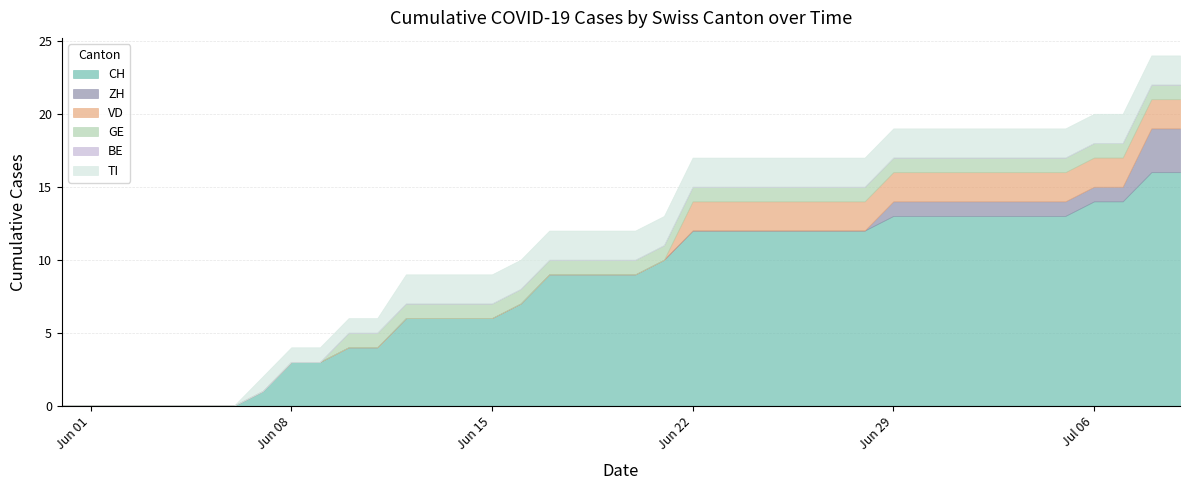

Which series changed the most between 2020-06-03 and 2020-06-10?

CH